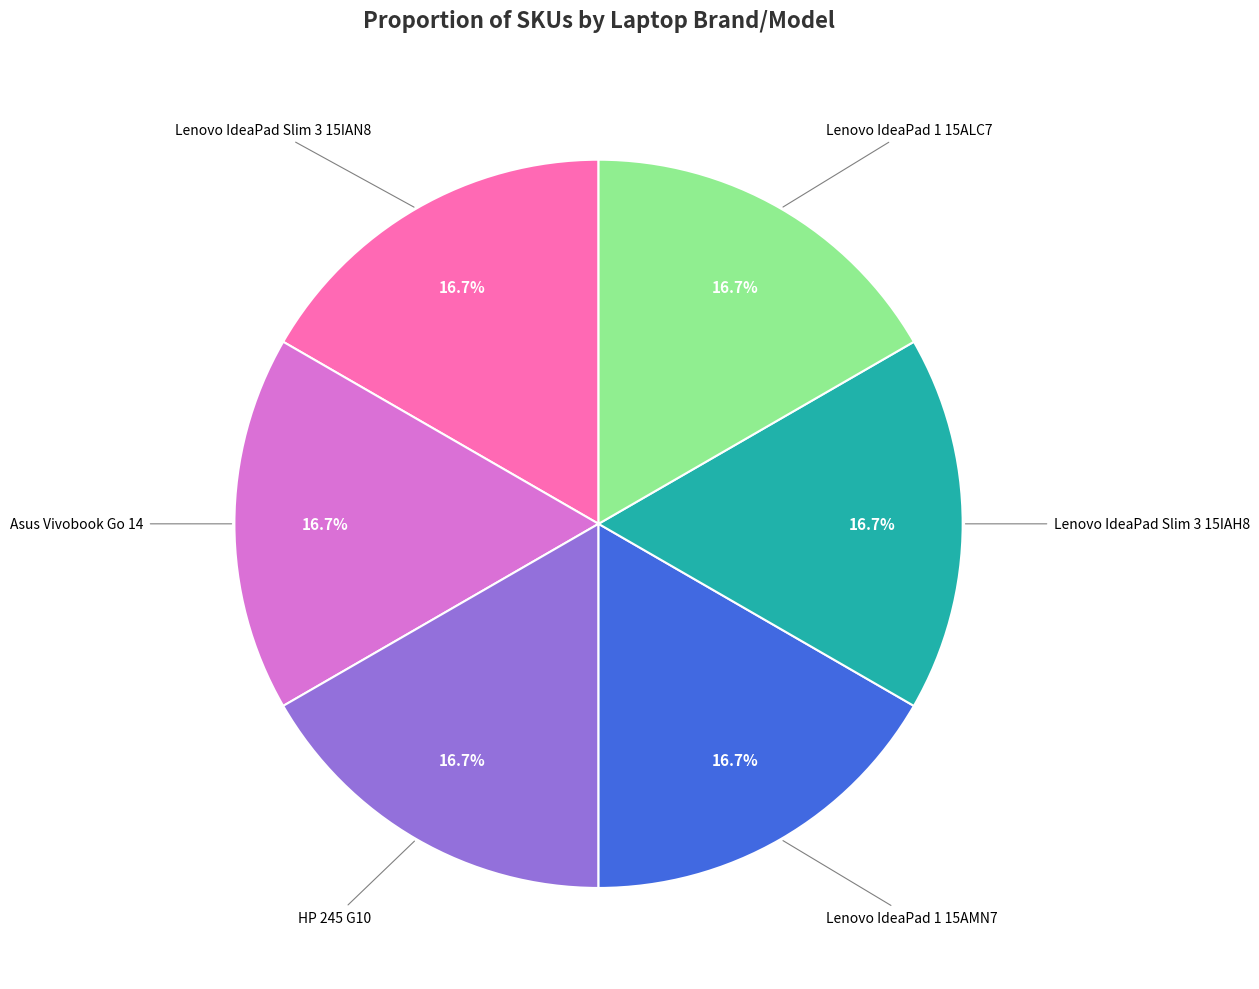

Is there a majority slice in this chart?

No